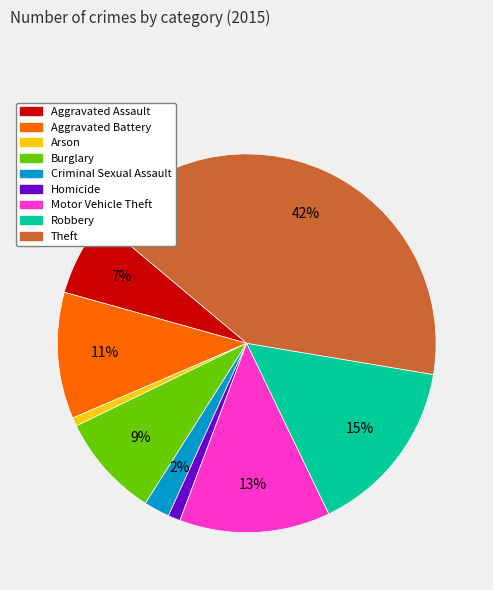

To the nearest percent, what is the difference between the Homicide and Aggravated Assault slice percentages?

6%